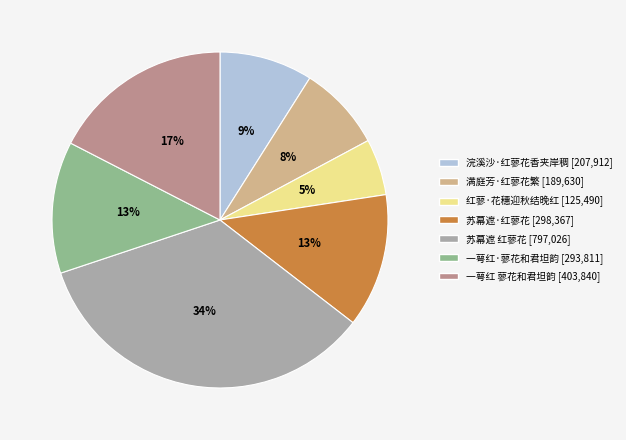

What is the ratio of the value at 一萼红 蓼花和君坦韵 to the value at 苏幕遮 红蓼花?

0.5